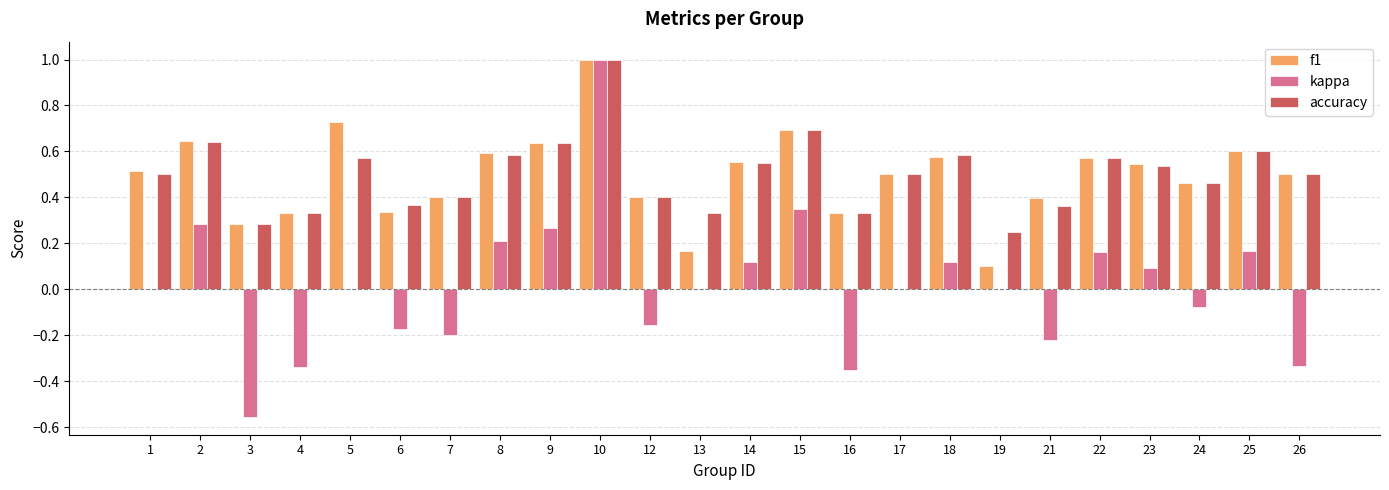

Between 3 and 21, which series saw the biggest shift?

kappa